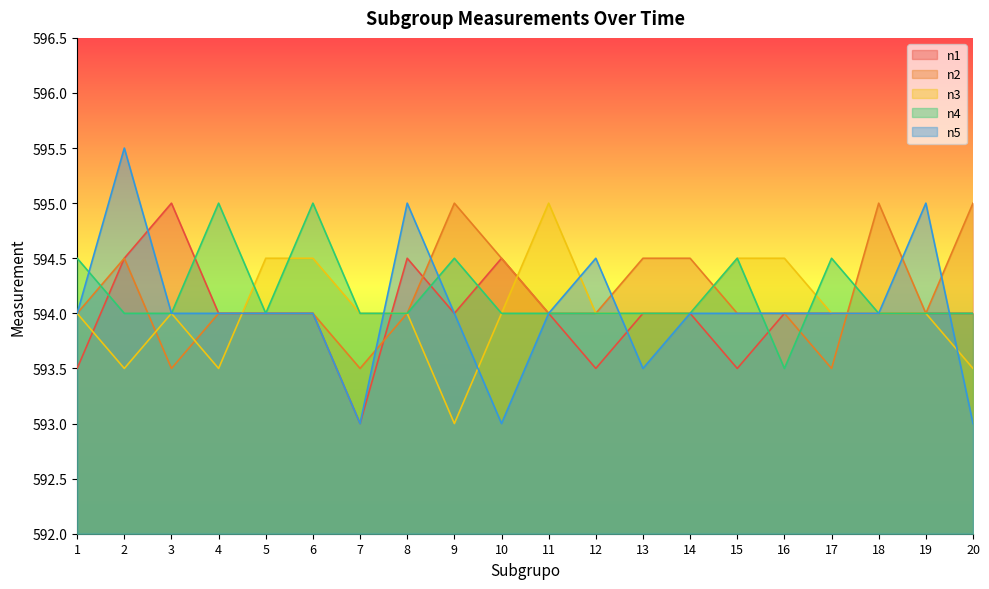

True or false: n5 has a value of 263.8 at 17.

False